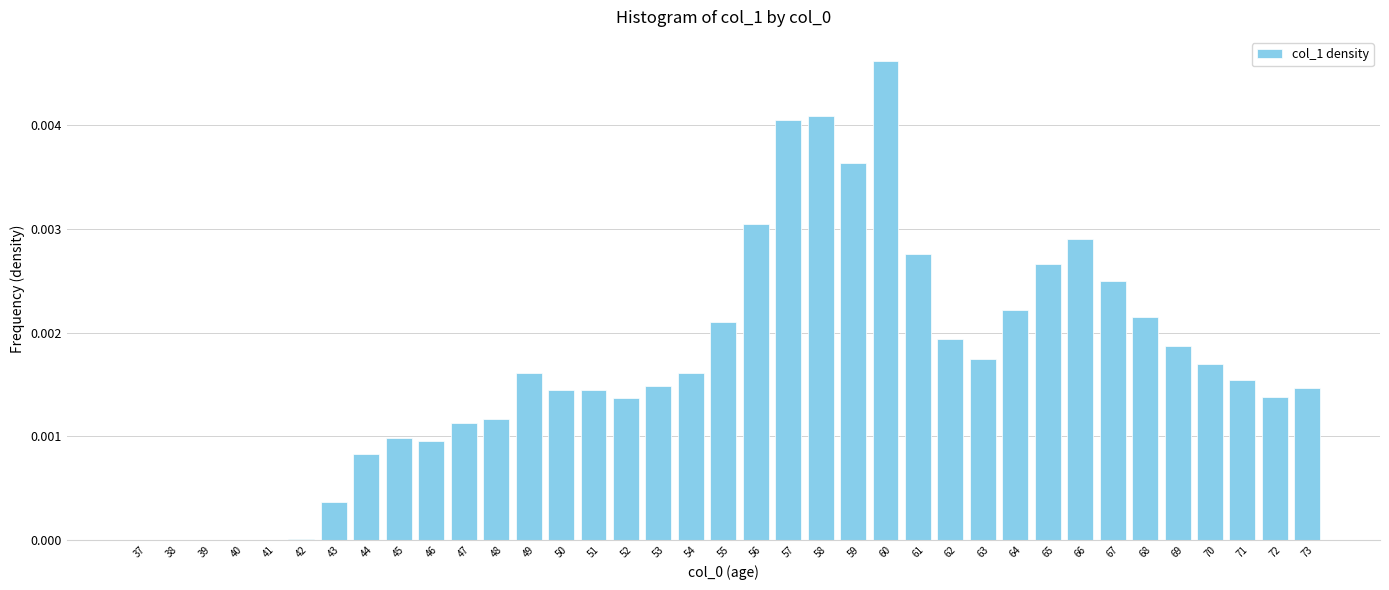

Which label corresponds to the largest value in the chart?

60